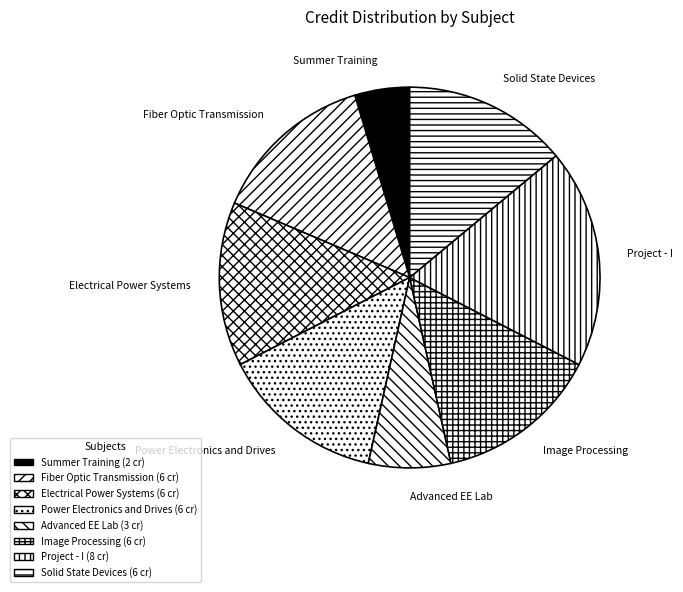

Approximately how many times larger is the value at Summer Training compared to Power Electronics and Drives?

0.3